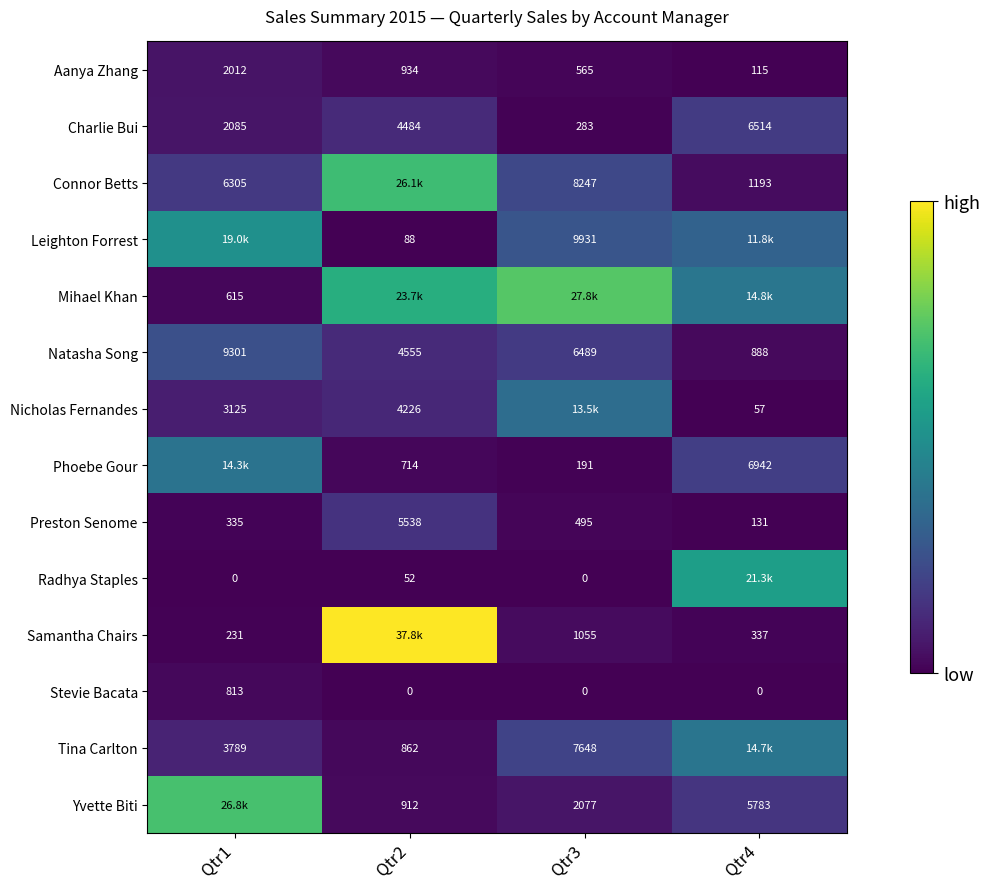

The Aanya Zhang series shows 281.4 at Qtr3. True or false?

False